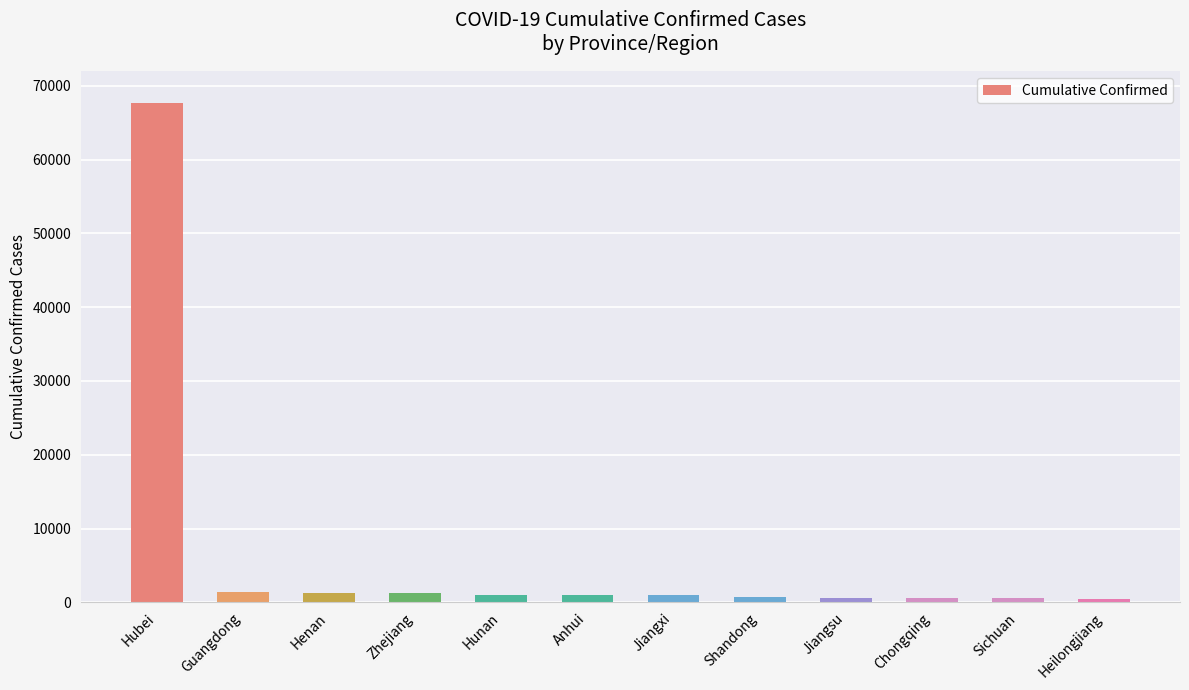

What is the label of the 10th bar from the left?

Chongqing